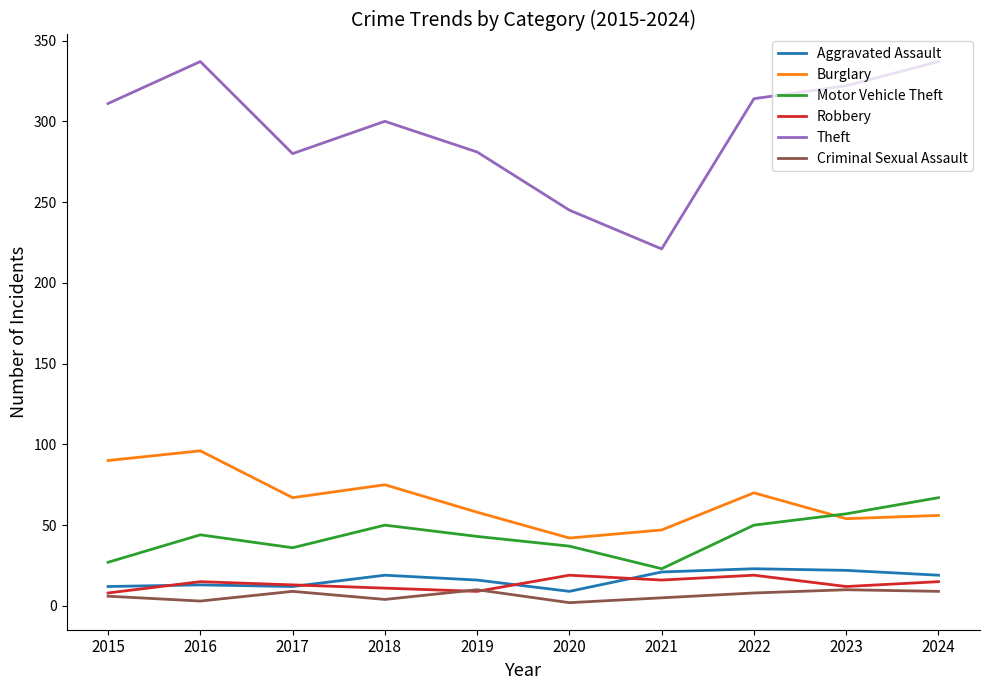

True or false: Motor Vehicle Theft and Theft intersect in this chart.

False